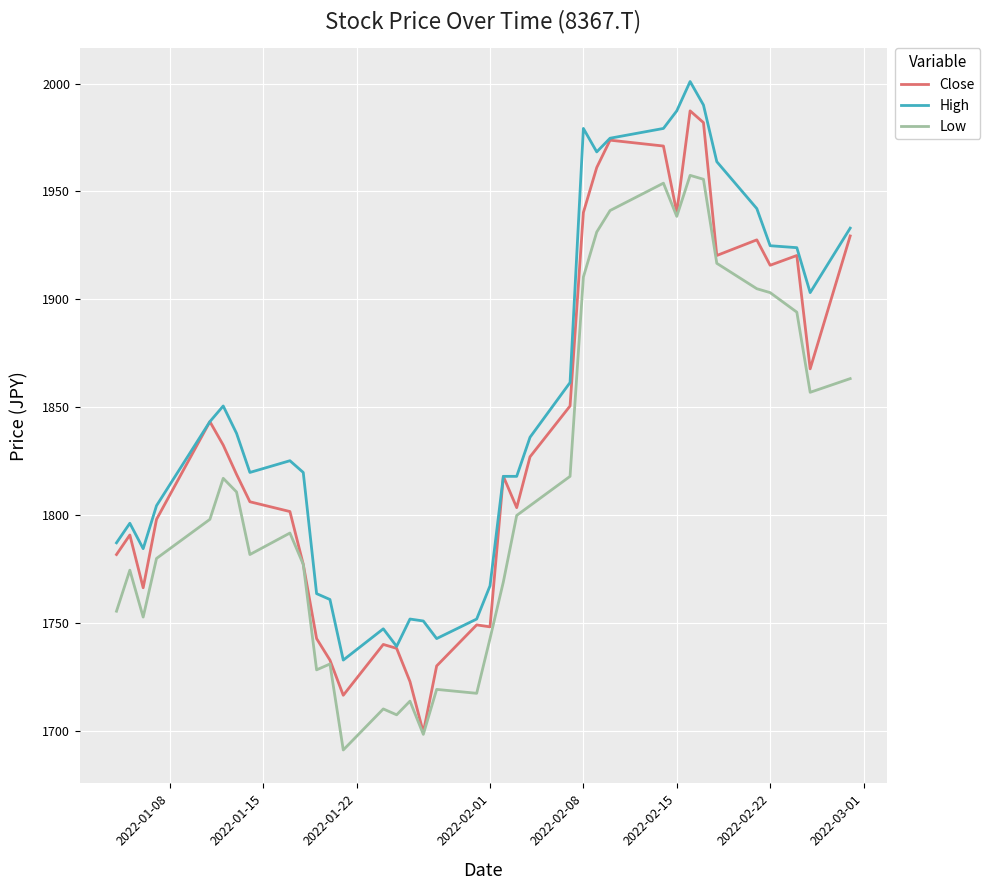

Which series has the largest total across all categories?

High